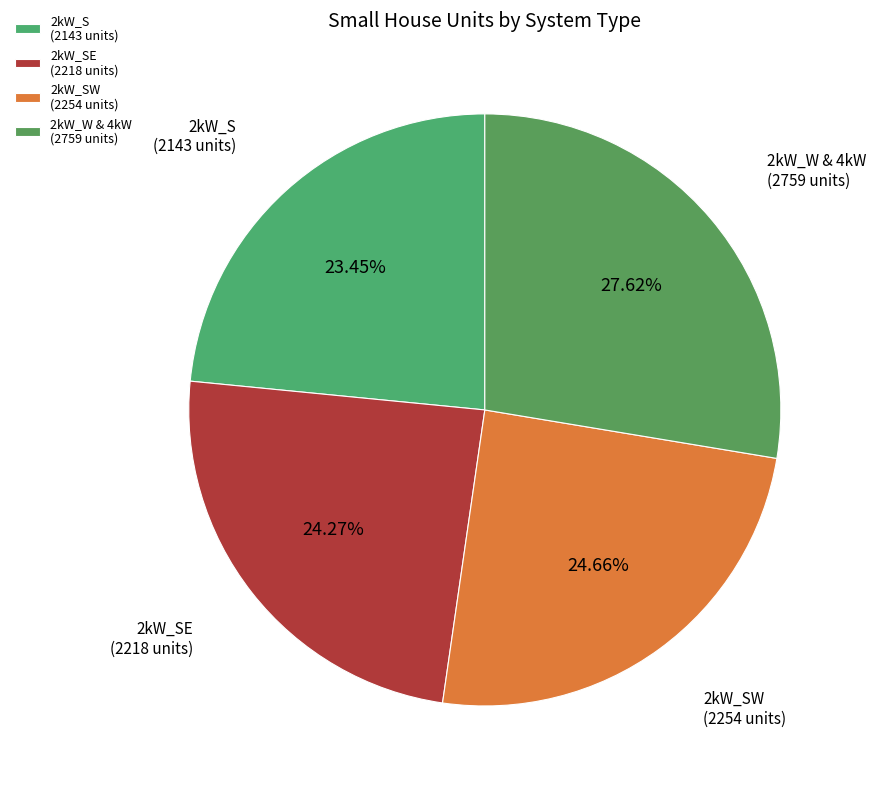

Approximately how many times larger is the value at 2kW_SE (2218 units) compared to 2kW_SW (2254 units)?

1.0